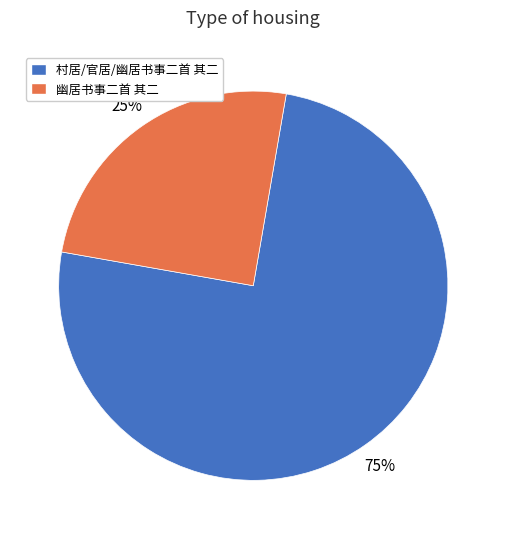

To the nearest percent, what is the combined percentage of 村居/官居/幽居书事二首 其二 and 幽居书事二首 其二?

100%